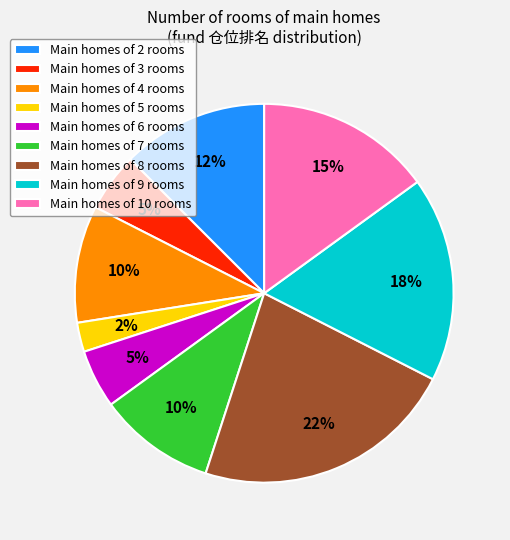

Which has a higher value, Main homes of 9 rooms or Main homes of 2 rooms?

Main homes of 9 rooms